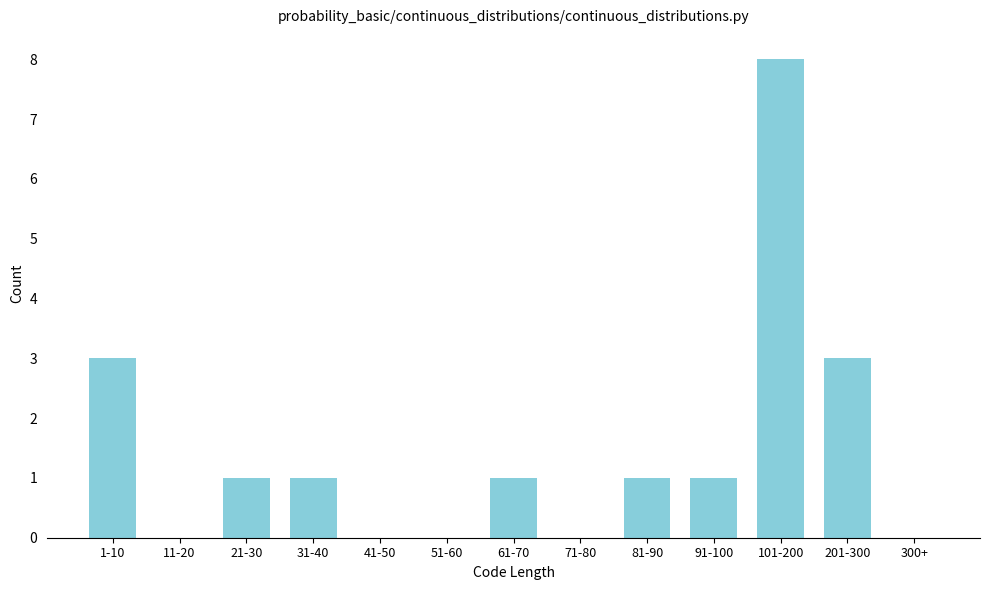

Reading left to right, list all the values displayed in this chart.

1-10=3	11-20=0	21-30=1	31-40=1	41-50=0	51-60=0	61-70=1	71-80=0	81-90=1	91-100=1	101-200=8	201-300=3	300+=0